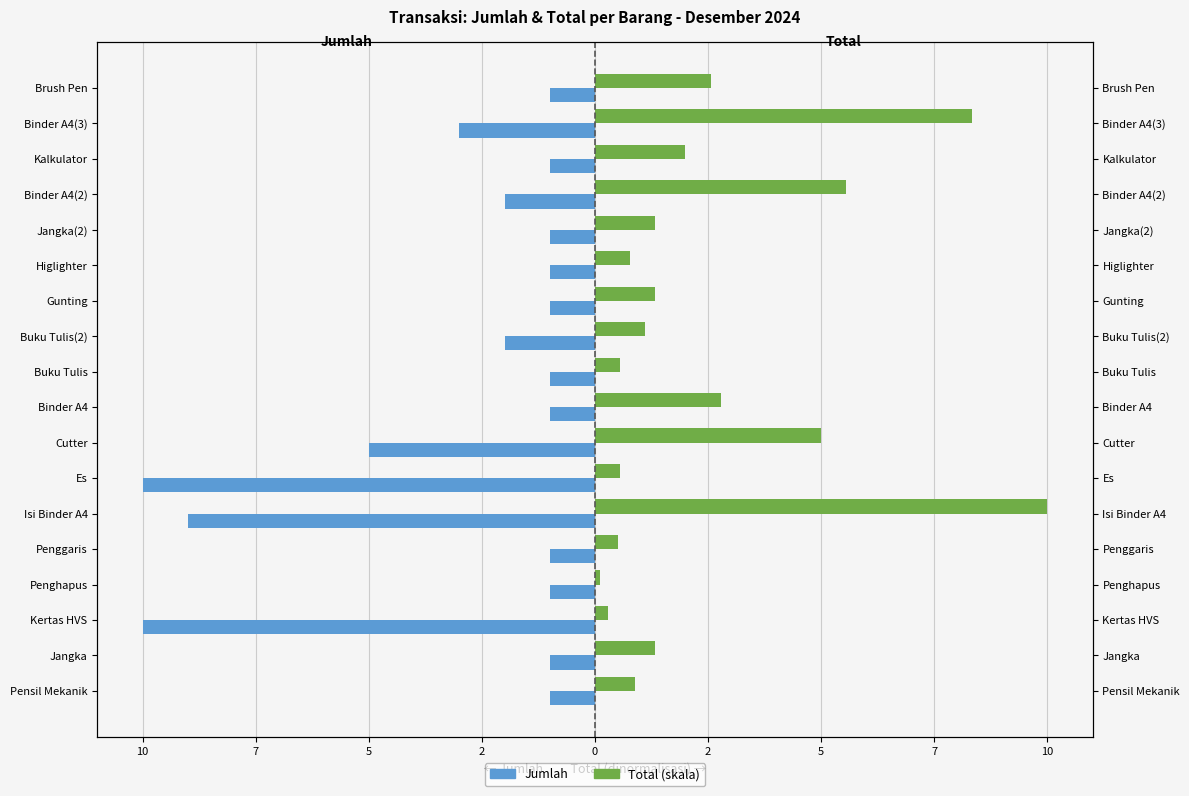

What are all the series names shown in the legend?

Jumlah, Total (skala)